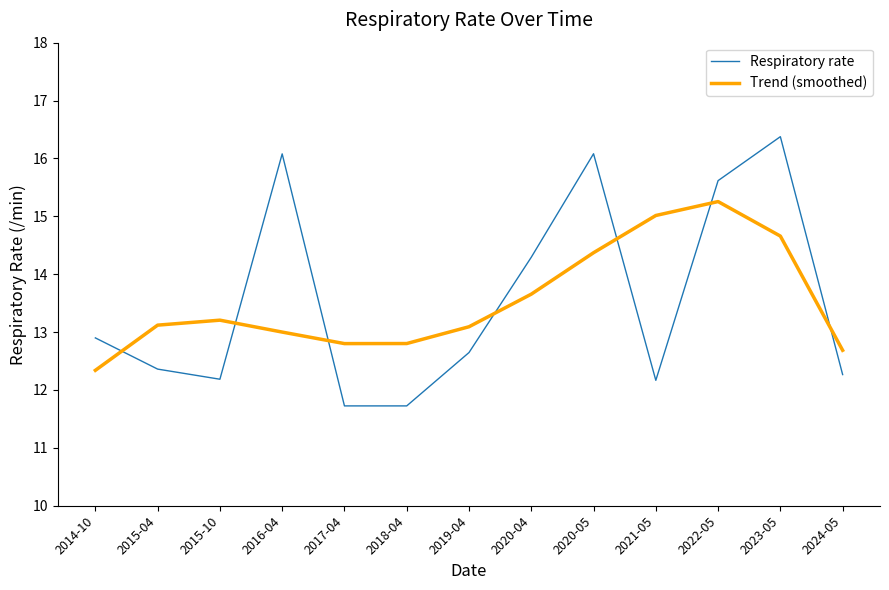

True or false: Trend (smoothed) and Respiratory rate intersect in this chart.

True